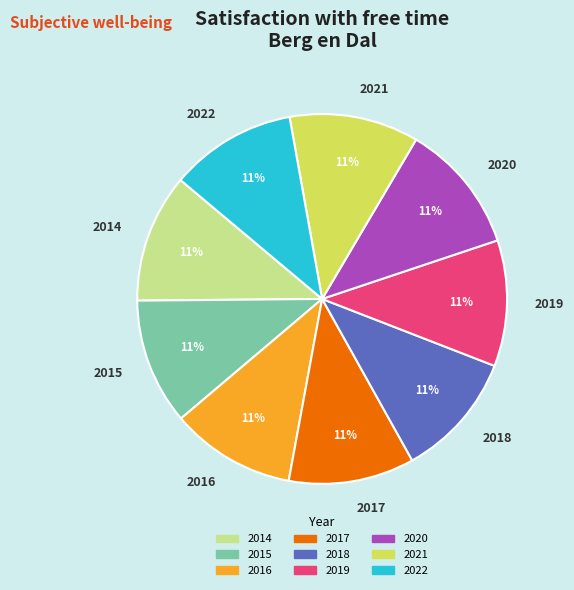

What is the ratio of the value at 2022 to the value at 2016?

1.0